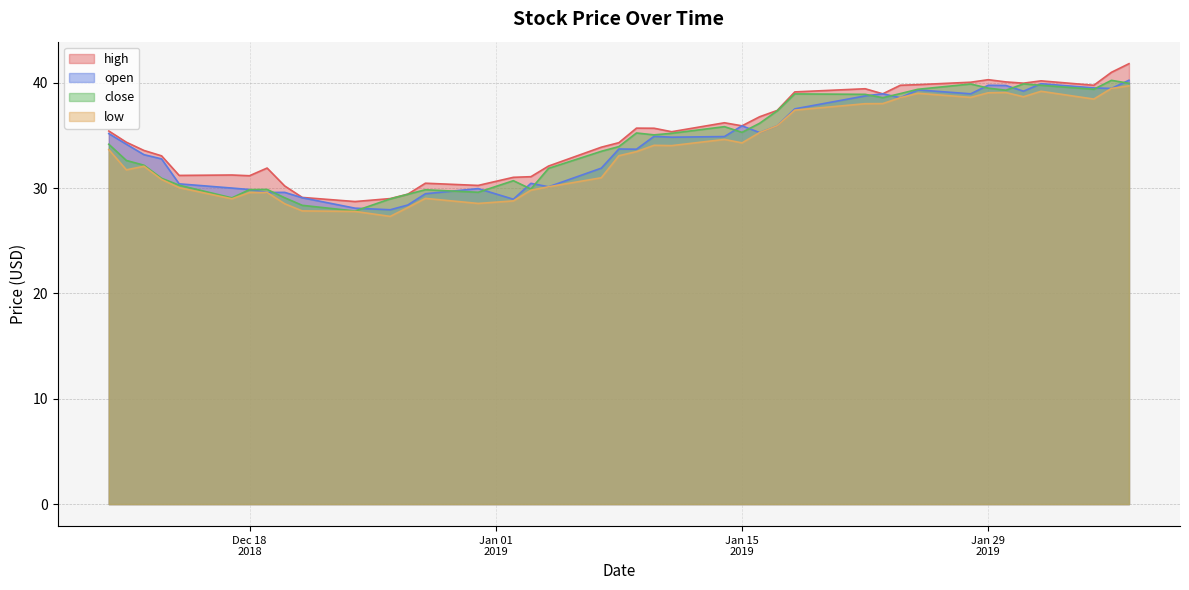

What is the maximum value for high?

41.8